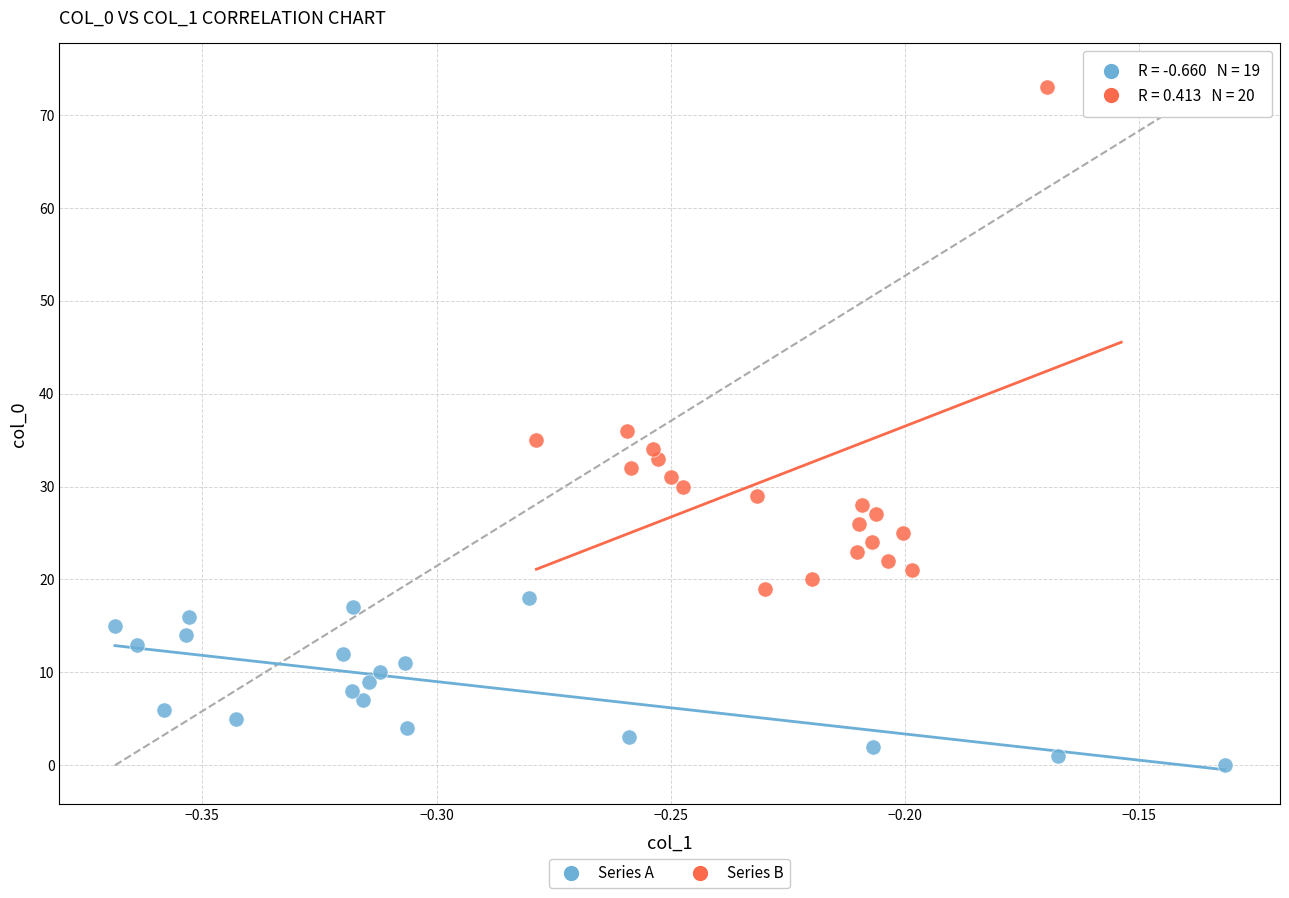

What are all the series names shown in the legend?

Series A, Series B